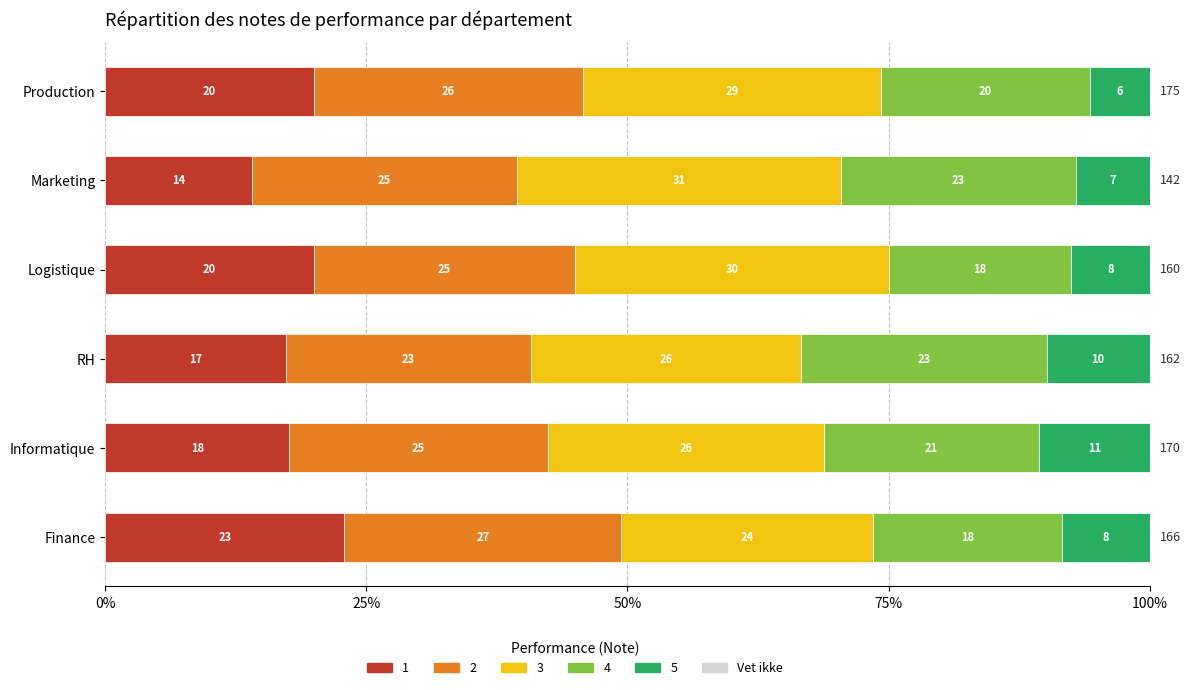

What is the average value of the 1 series?

18.7